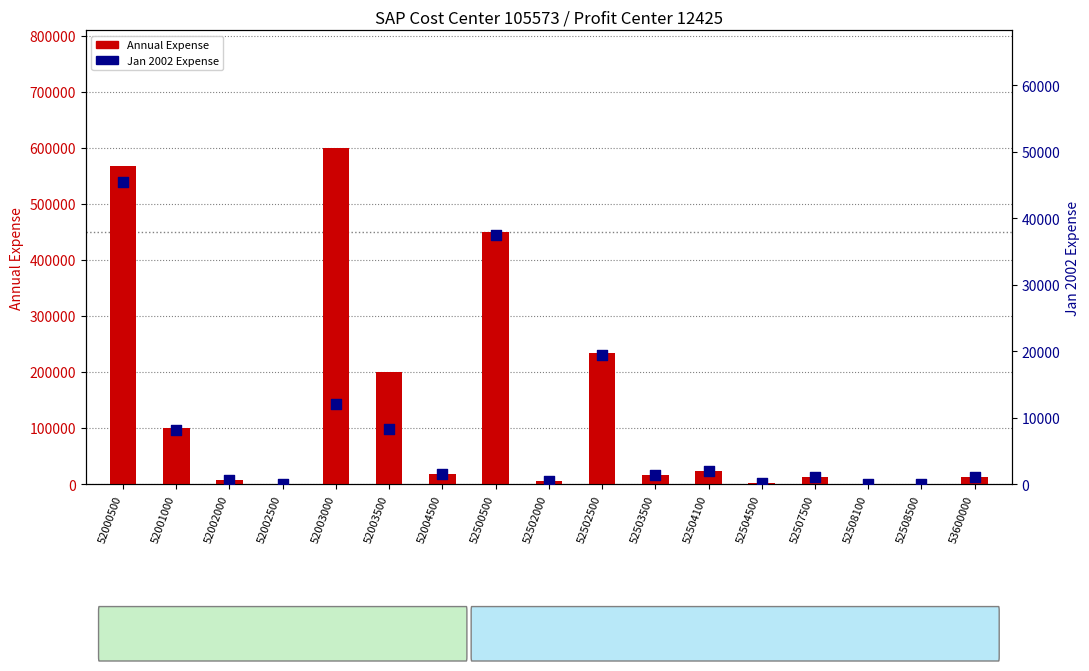

Which series reaches the minimum Y coordinate?

Jan 2002 Expense